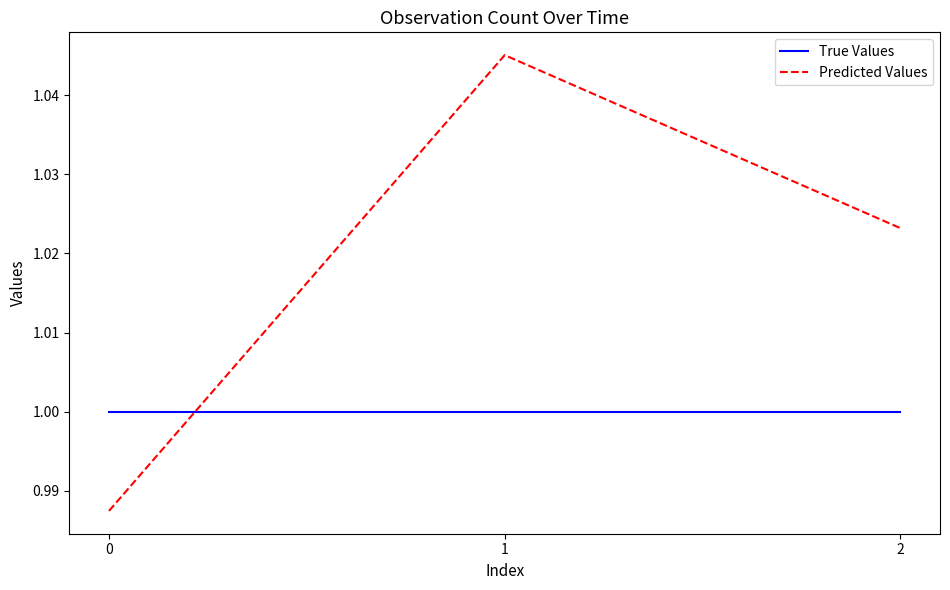

Is it true that Predicted Values equals 1.0 at 2?

True